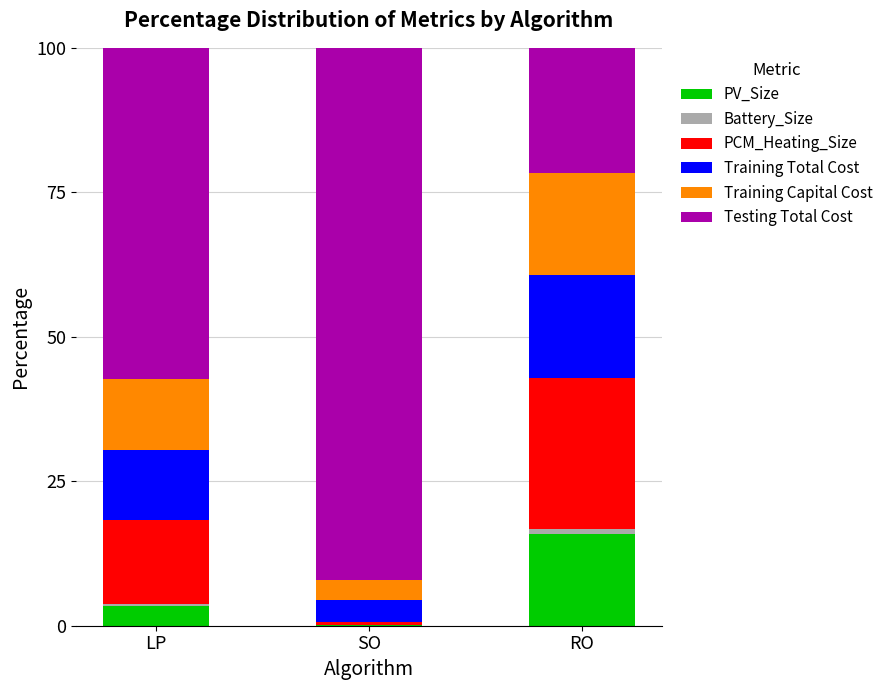

What is the highest value of the PV_Size series?

16.0